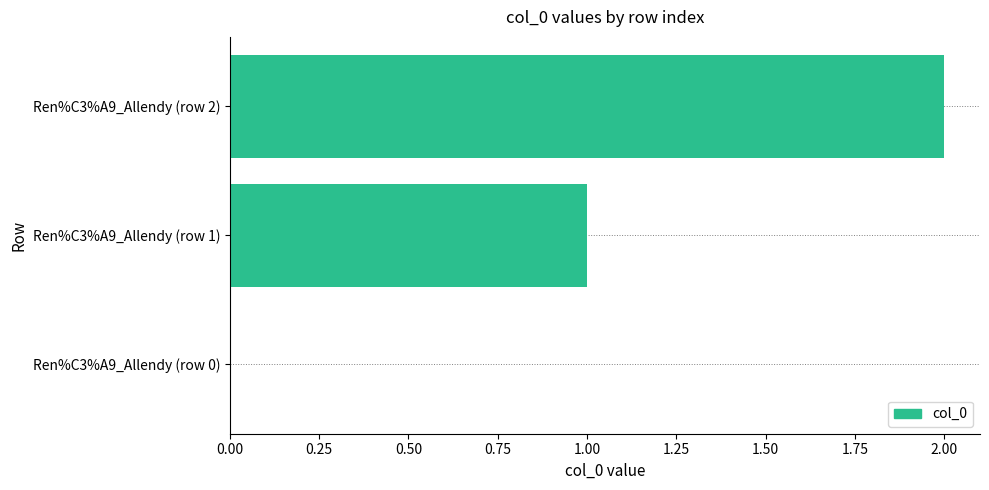

At which label is the value closest to 1?

Ren%C3%A9_Allendy (row 1)